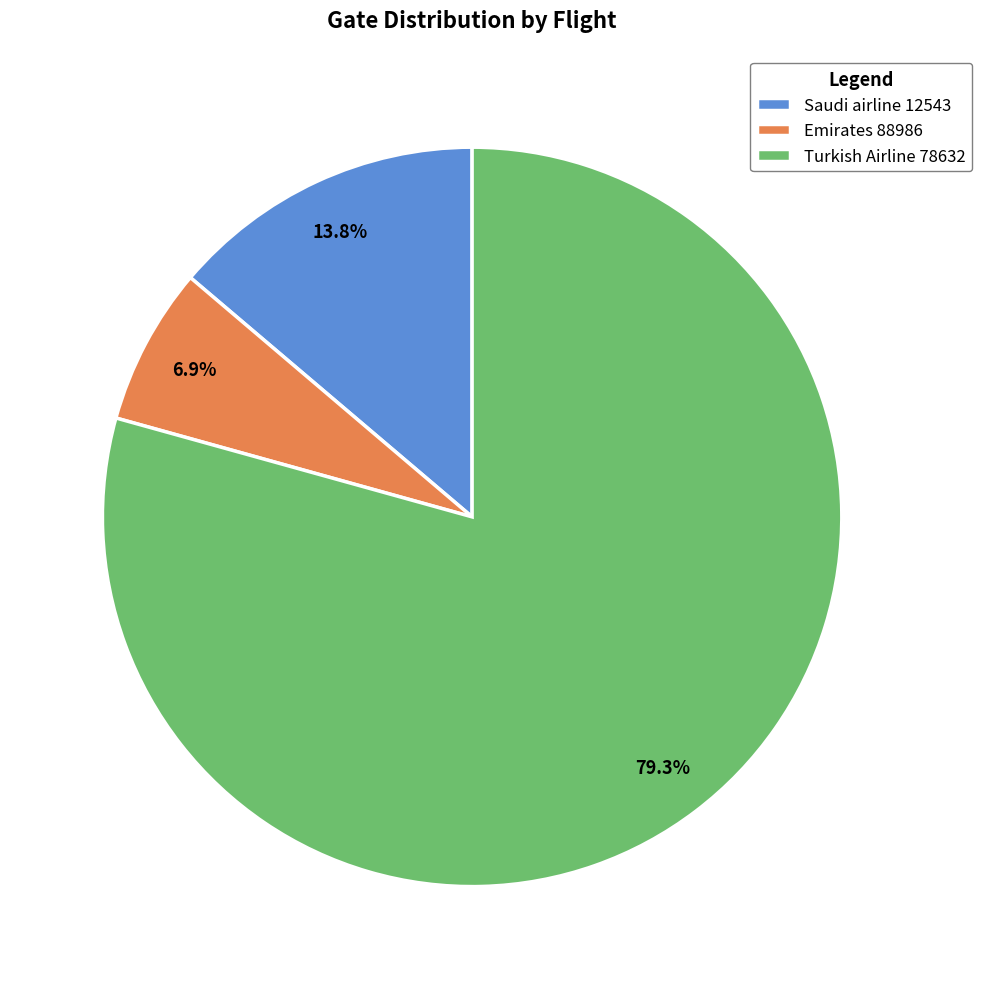

Which category has the biggest portion of the pie?

Turkish Airline 78632